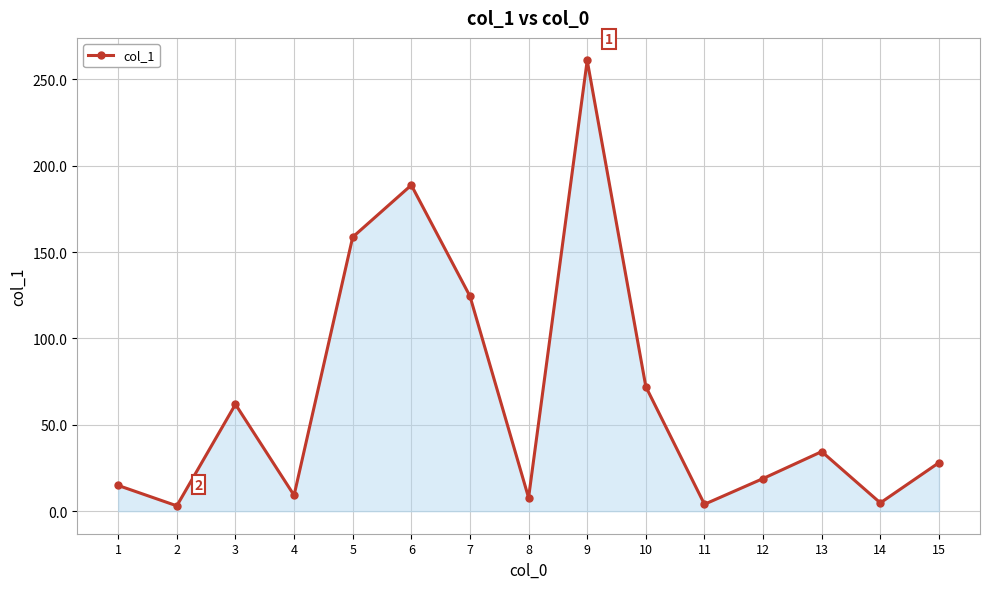

What is the change in value from 8 to 13?

+26.7